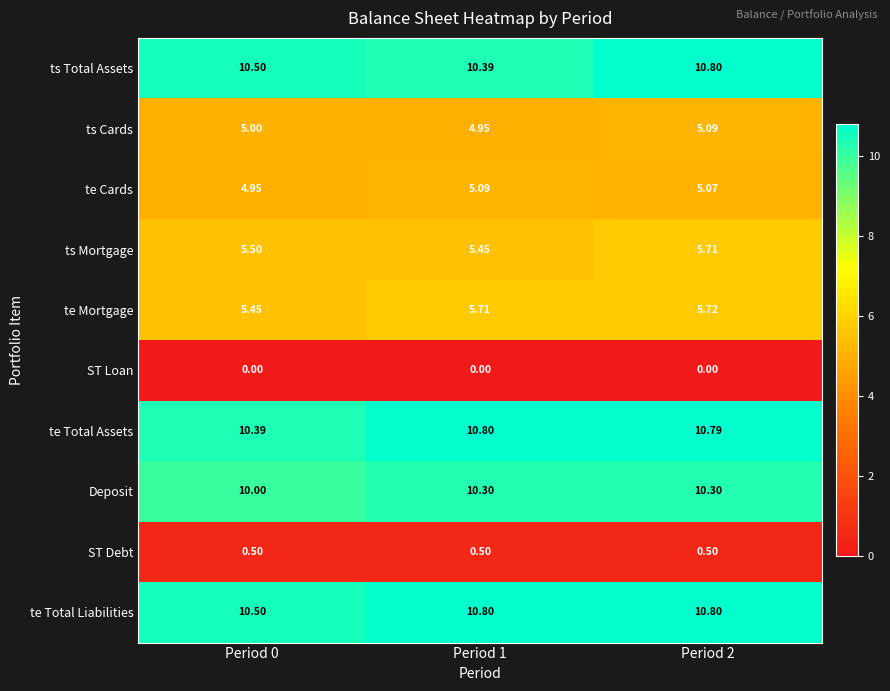

At which category is the sum across all series the highest?

Period 2